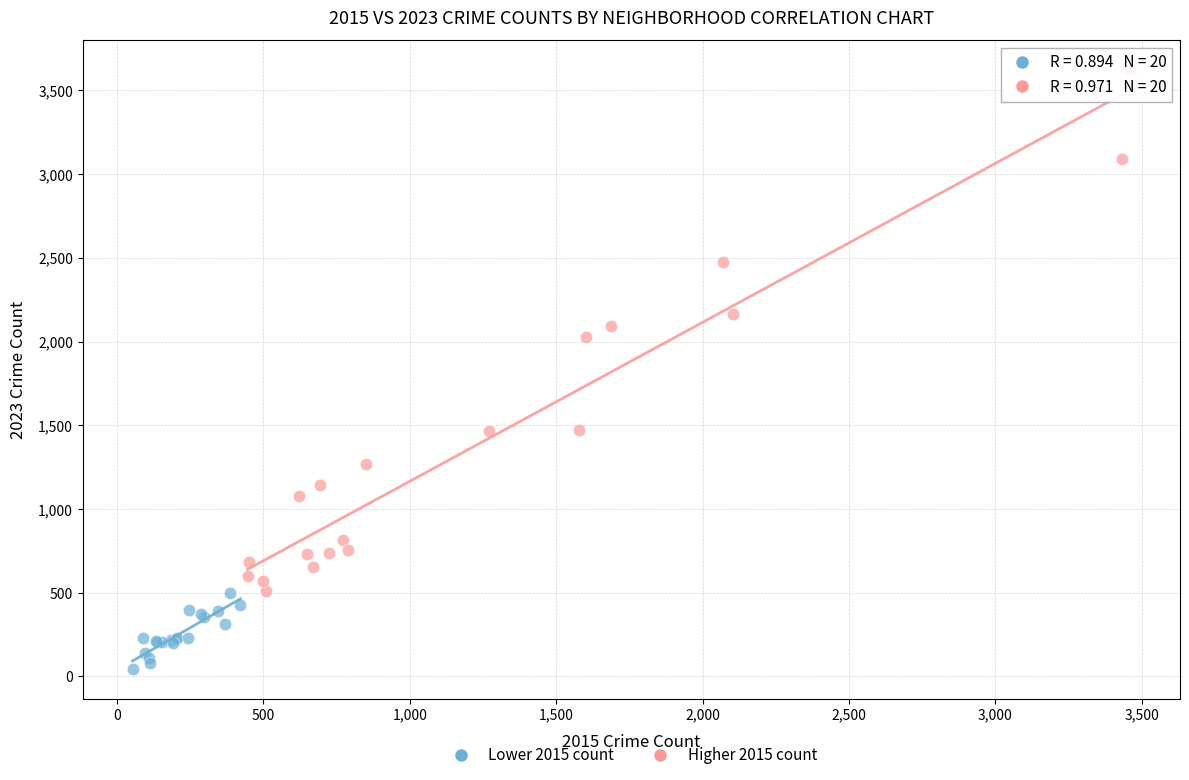

Which series has the widest spread of Y values?

Higher 2015 count